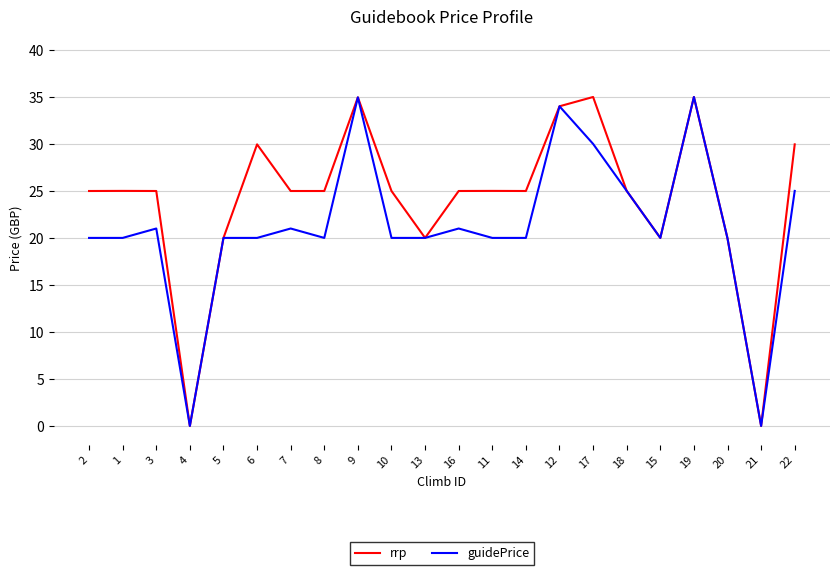

What position from the right is 3?

20